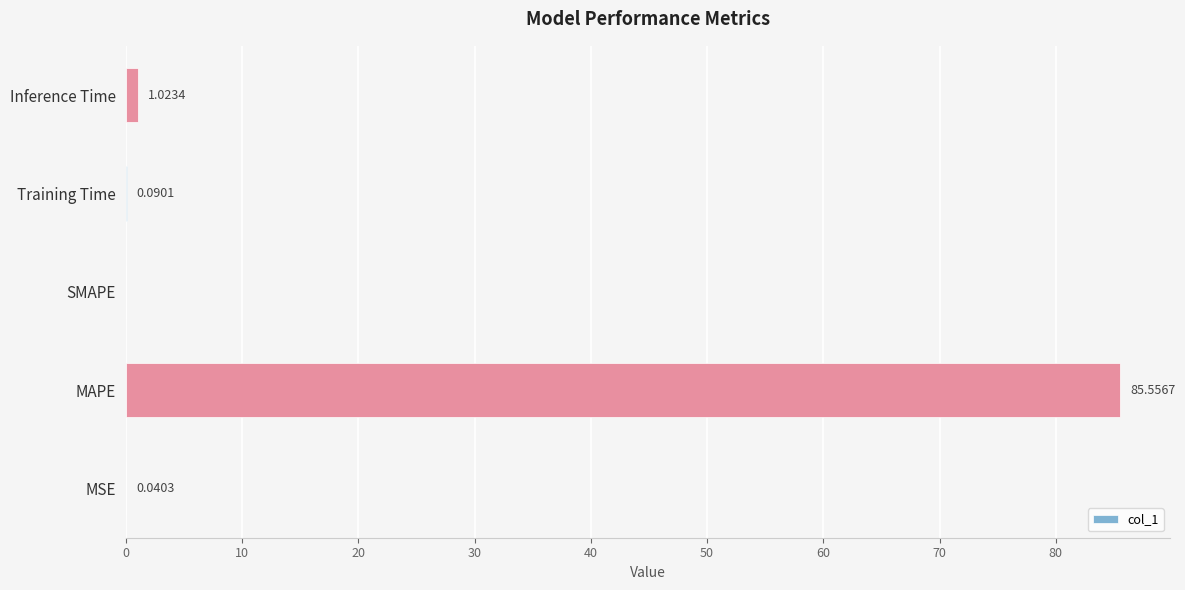

Count the number of values greater than 0.

4